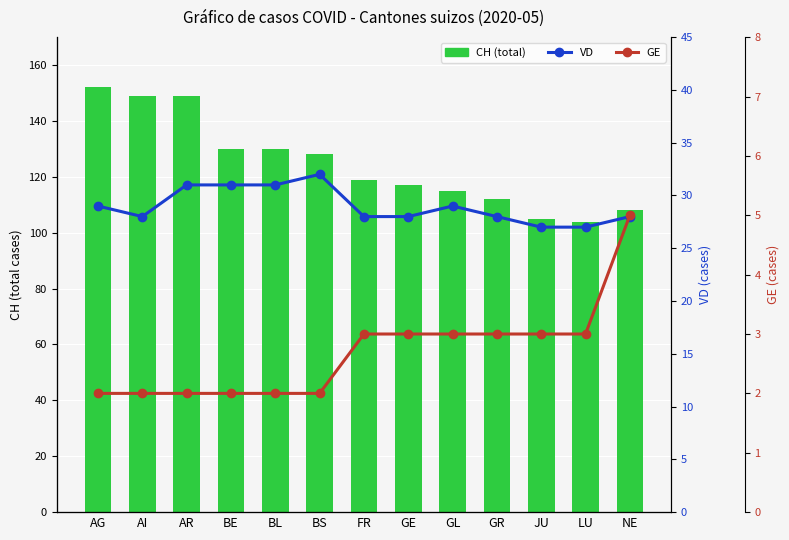

List the series in order of their peak value, highest first.

CH (total), VD, GE